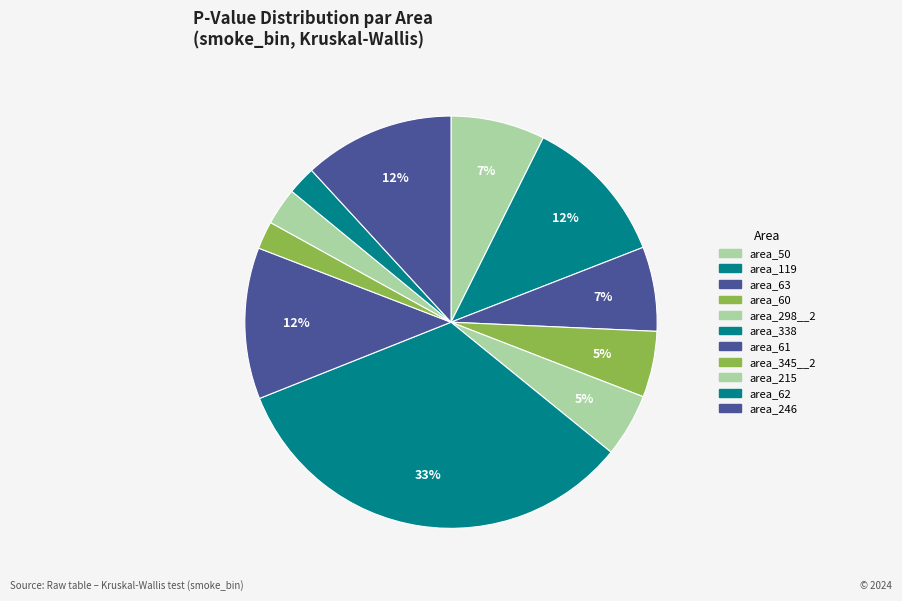

How many segments does this pie chart have?

11